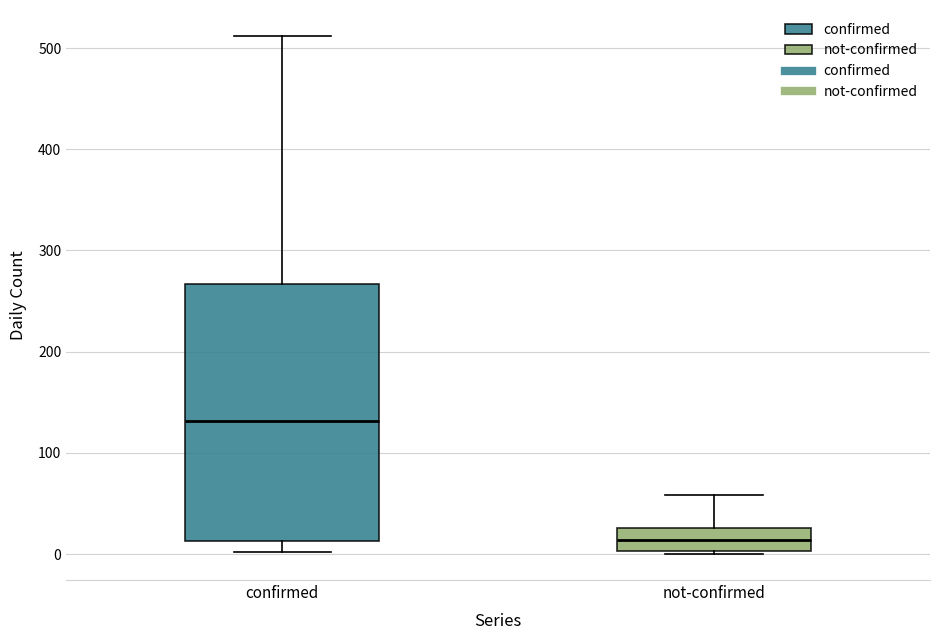

Reading left to right, read every box against the y-axis: the position of its median line, the range the box covers, and the ends of its whiskers. The values are not printed on the chart, so give them approximately, as read against the axis.

confirmed: median 130, box 10 to 270, whiskers 0 to 510
not-confirmed: median 10, box 0 to 30, whiskers 0 to 60